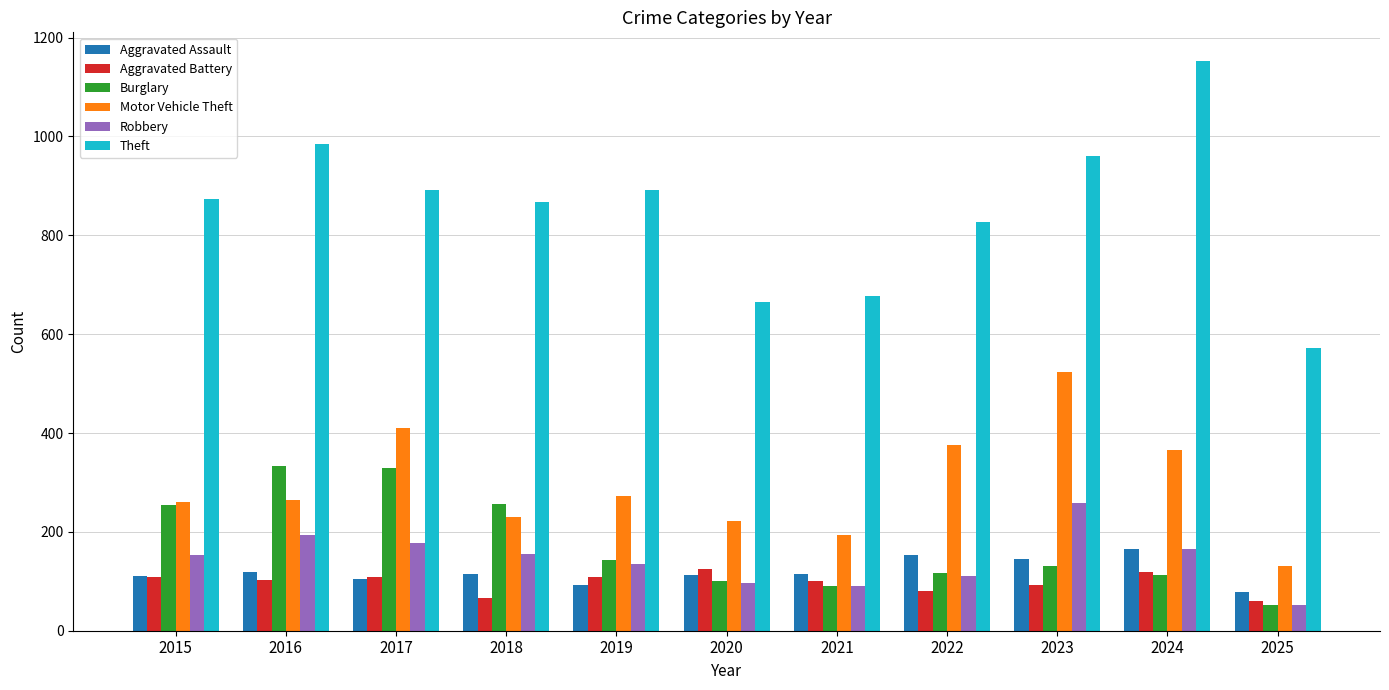

Read the Aggravated Assault value at 2023, to the nearest 5.

145